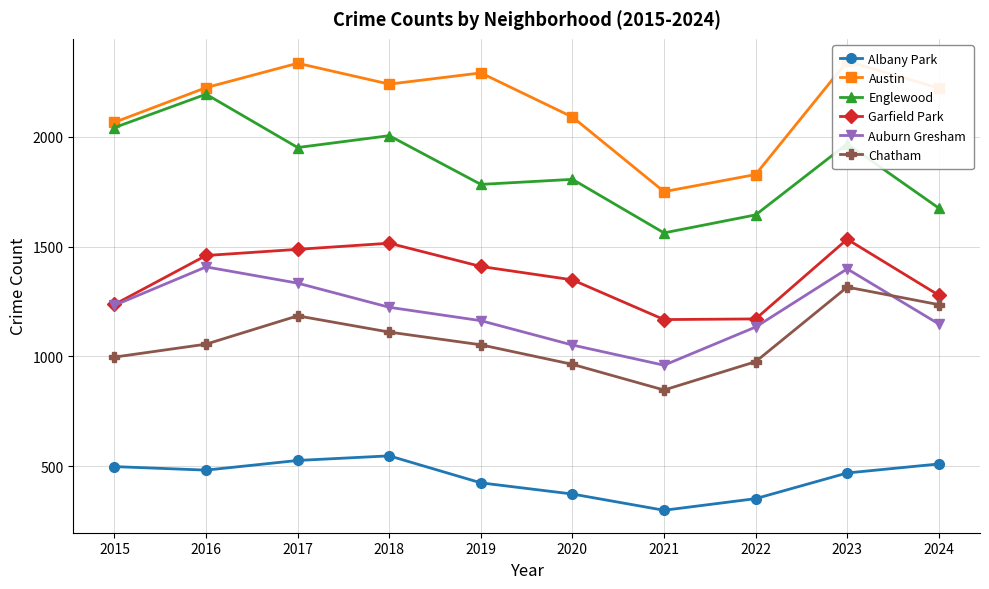

Reading left to right, extract all data points from this chart.

Albany Park: 2015=498	2016=482	2017=526	2018=547	2019=424	2020=373	2021=299	2022=352	2023=469	2024=510
Austin: 2015=2067	2016=2225	2017=2336	2018=2241	2019=2292	2020=2091	2021=1751	2022=1829	2023=2345	2024=2223
Englewood: 2015=2043	2016=2195	2017=1952	2018=2006	2019=1784	2020=1807	2021=1563	2022=1645	2023=1969	2024=1676
Garfield Park: 2015=1237	2016=1460	2017=1488	2018=1516	2019=1410	2020=1349	2021=1168	2022=1171	2023=1534	2024=1279
Auburn Gresham: 2015=1233	2016=1408	2017=1334	2018=1224	2019=1163	2020=1052	2021=960	2022=1134	2023=1399	2024=1148
Chatham: 2015=997	2016=1056	2017=1185	2018=1111	2019=1053	2020=964	2021=847	2022=976	2023=1316	2024=1236